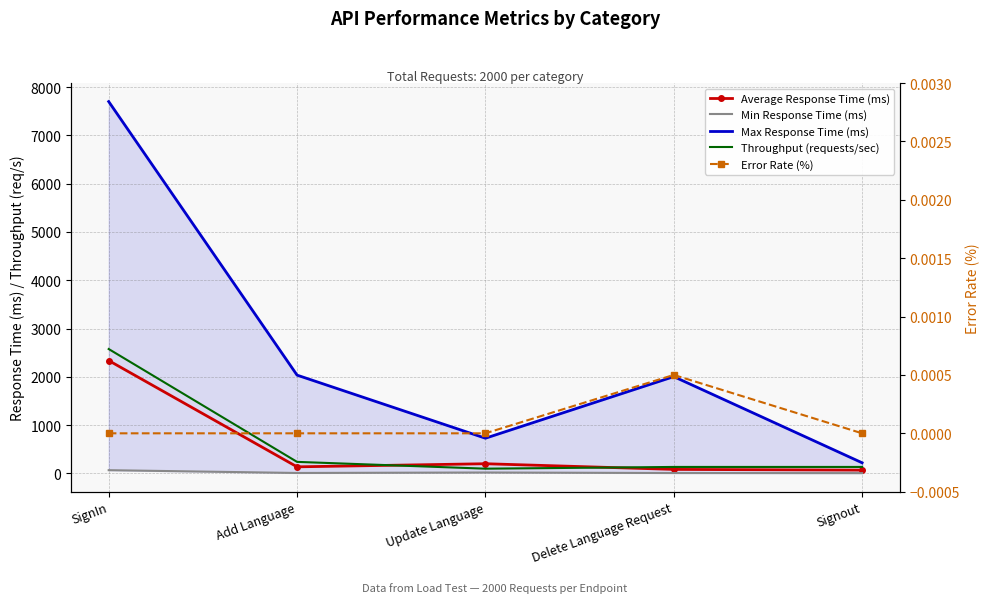

True or false: Average Response Time (ms) and Min Response Time (ms) cross at least once.

False